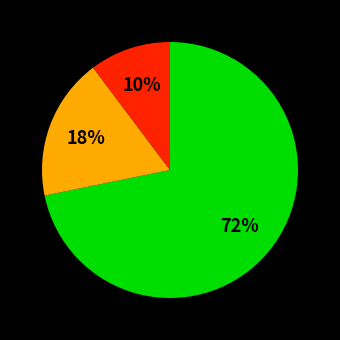

Is there any slice that represents more than half of the pie?

Yes